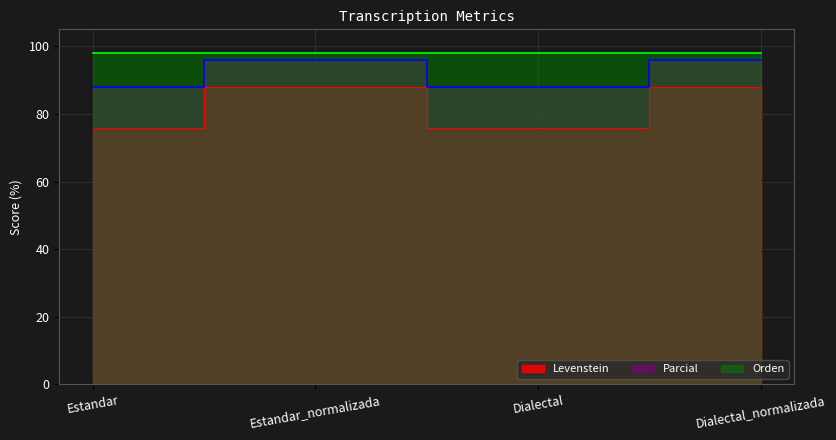

List the labels in order of Levenstein value, largest first.

Estandar_normalizada, Dialectal_normalizada, Estandar, Dialectal